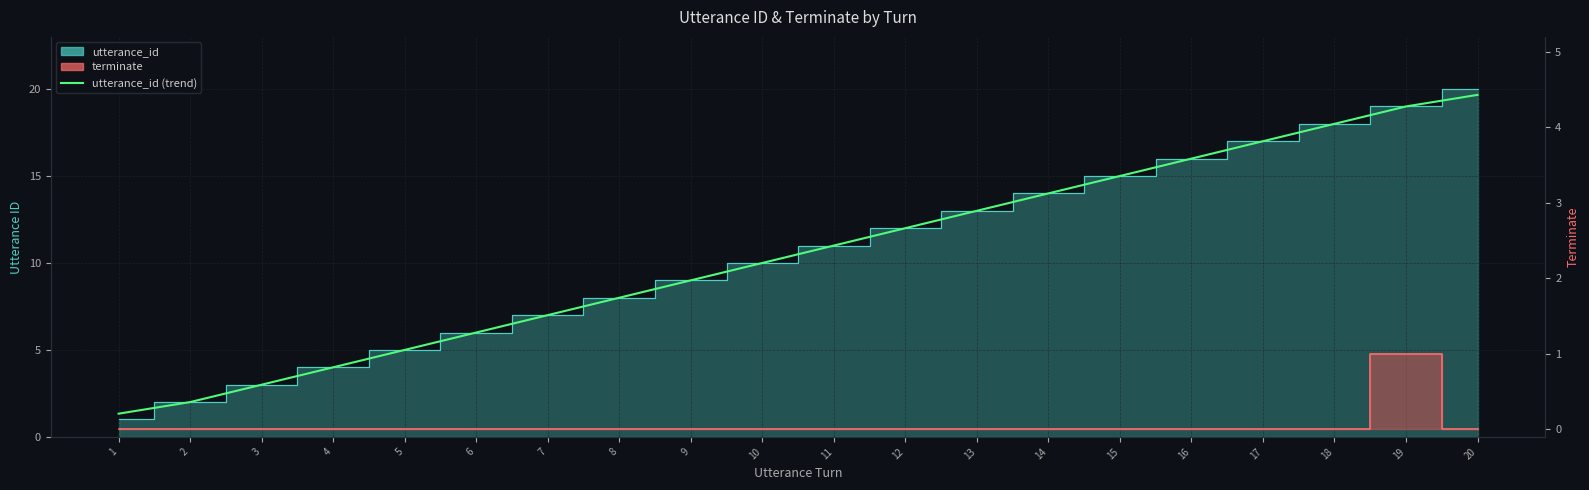

Rank the categories by value from lowest to highest.

1, 2, 3, 4, 5, 6, 7, 8, 9, 10, 11, 12, 13, 14, 15, 16, 17, 18, 19, 20